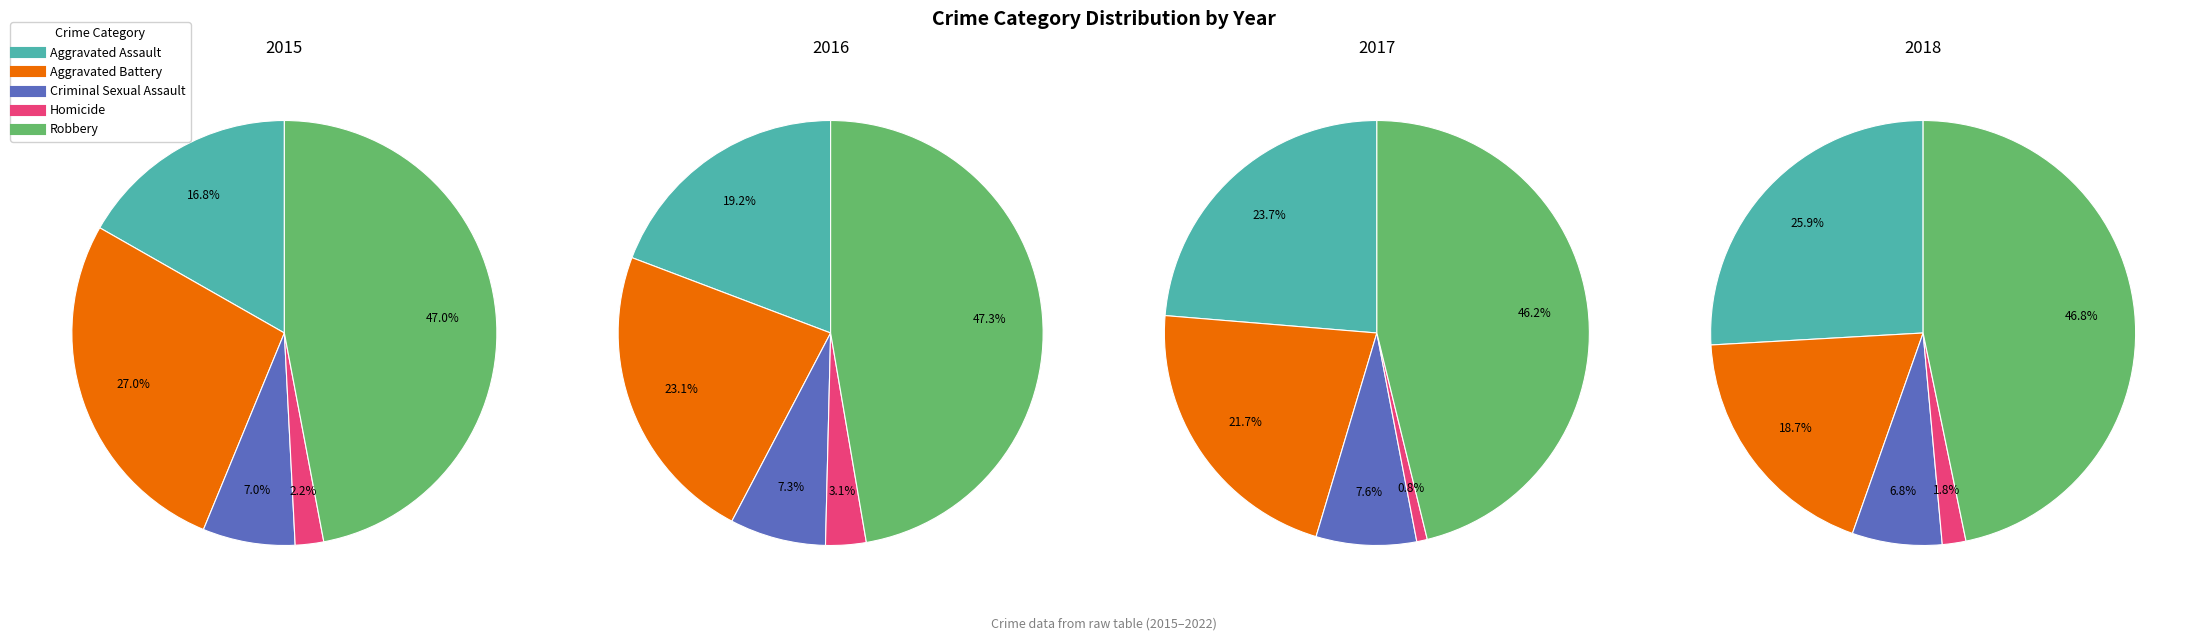

To the nearest percent, what portion does Homicide represent?

2%